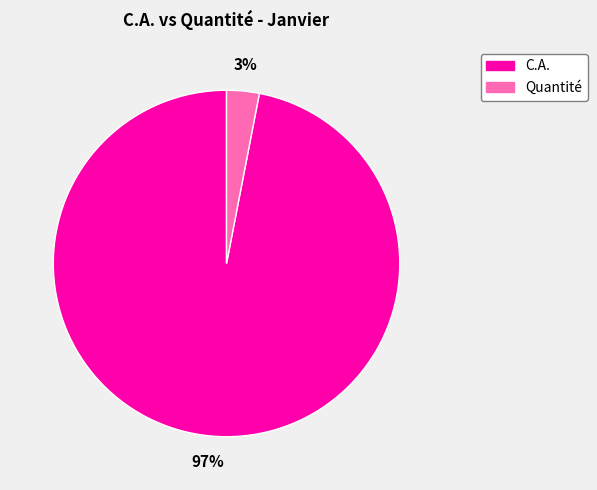

Does any single category account for the majority?

Yes